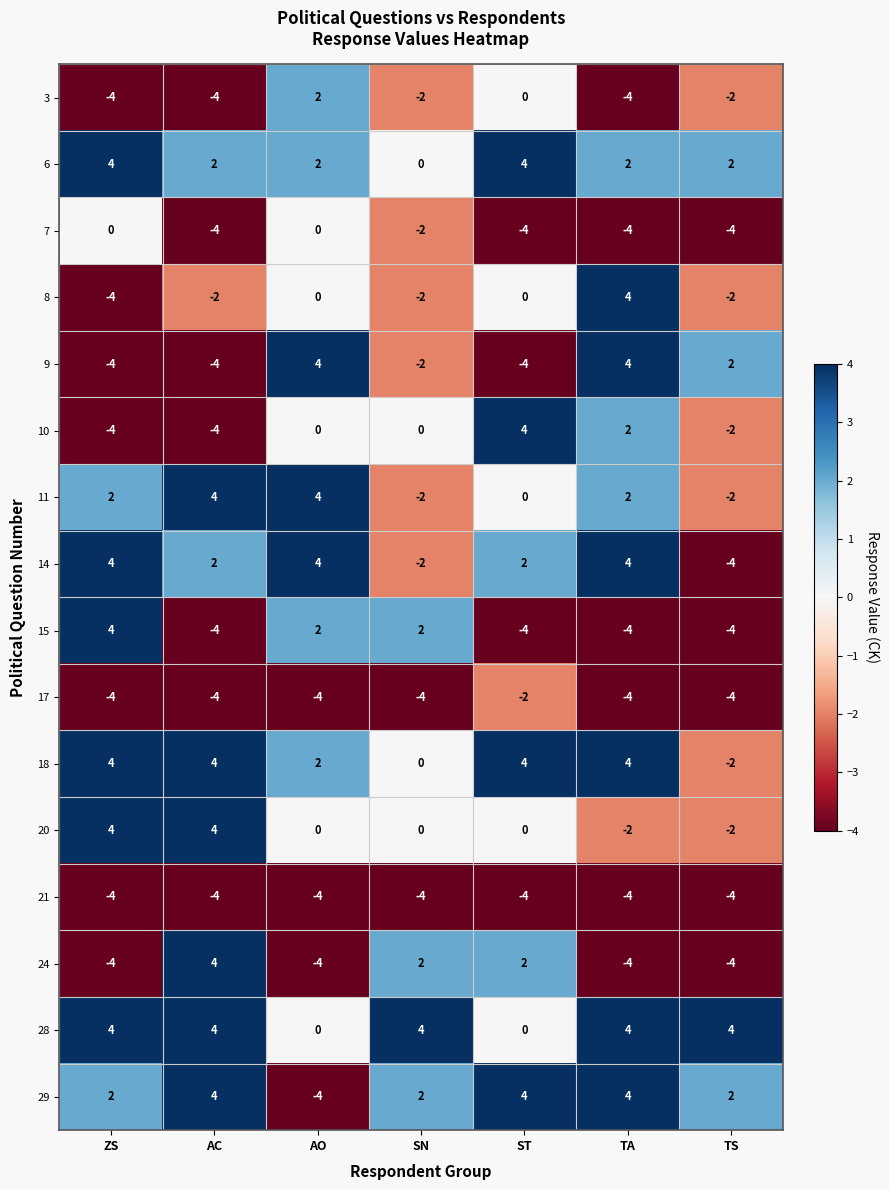

Is it true that 29 equals 4 at TA?

True